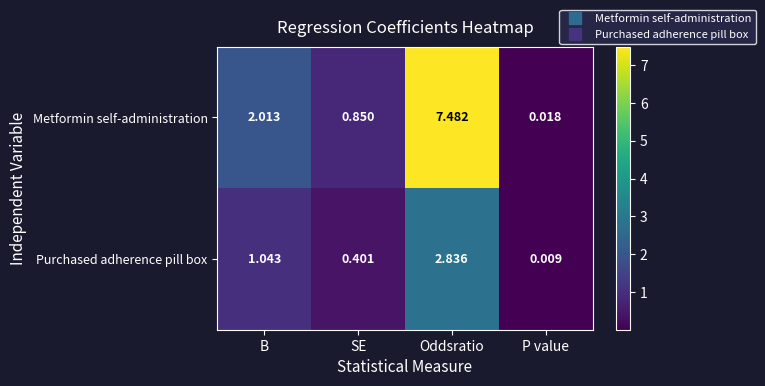

What is the difference between the highest and lowest values at Oddsratio?

4.6